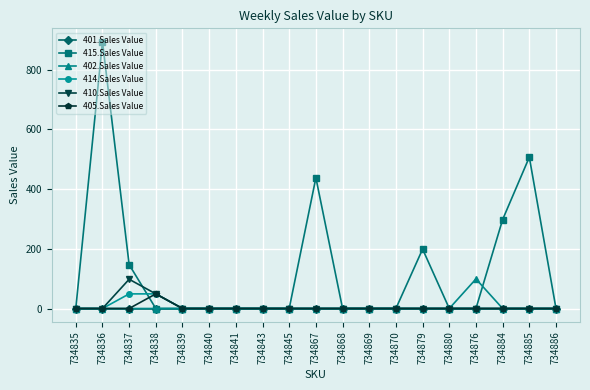

Which series changed the most between 734836 and 734870?

415.Sales Value